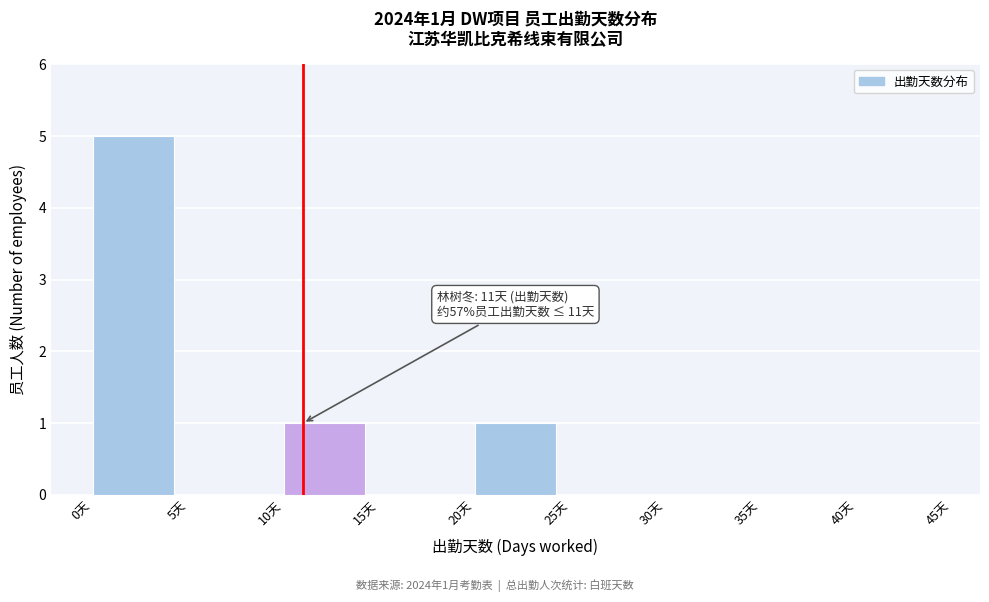

Which range on the x-axis has the tallest bar?

0 to 5